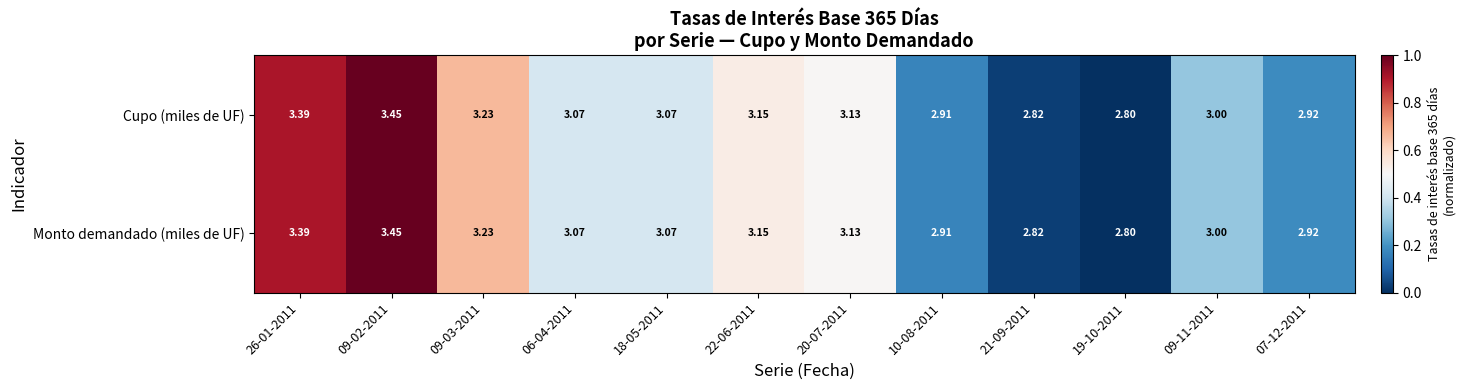

How many data points does each series have?

12